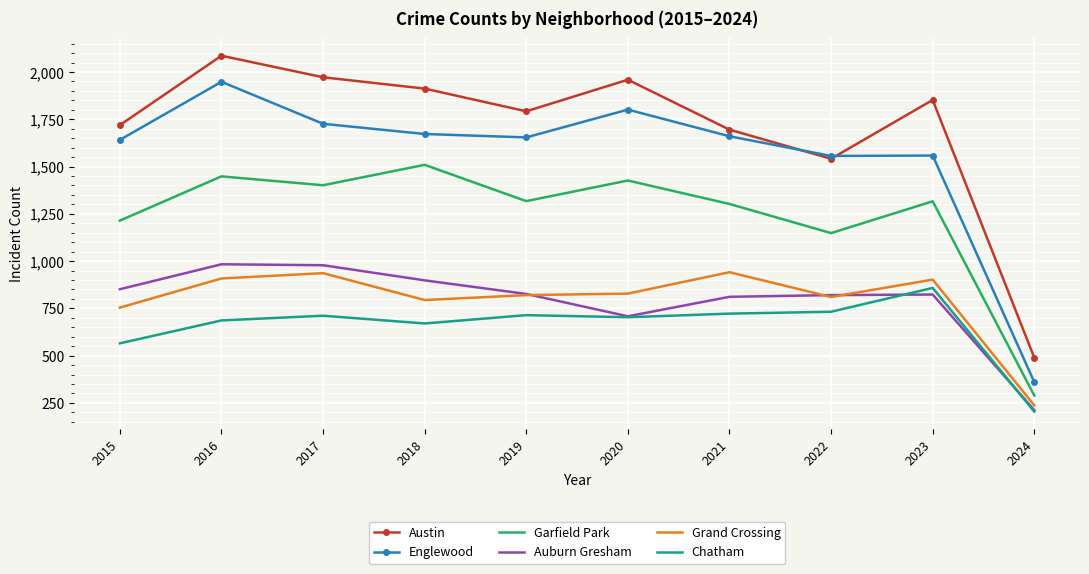

Which series has the widest spread of values?

Austin